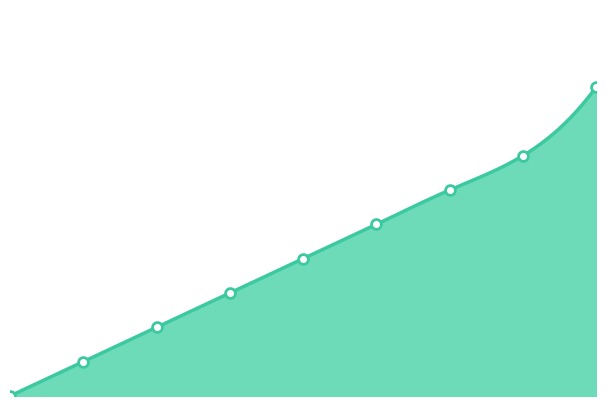

What is the change in value from 0 to 6?

+6